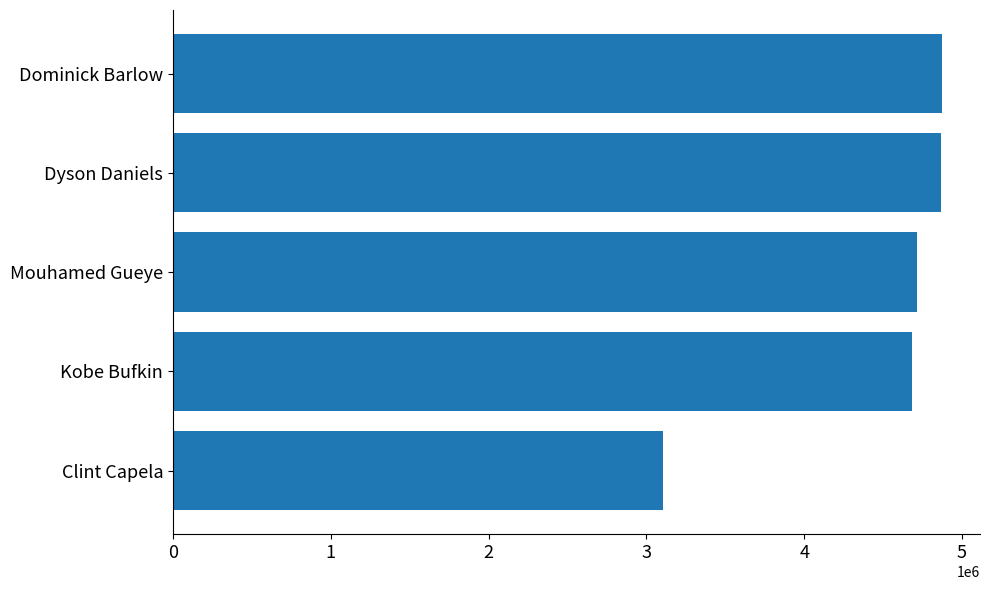

True or false: the data shows 4683736 at Kobe Bufkin.

True